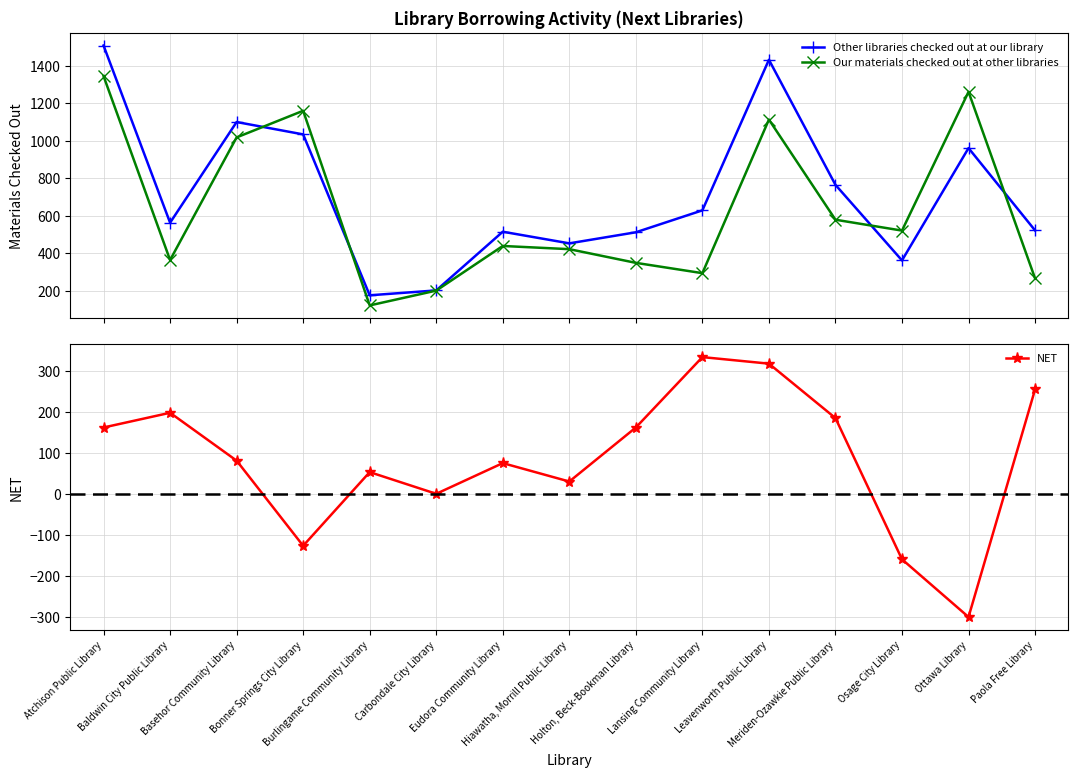

How many data points in Other libraries checked out at our library are less than 564?

7